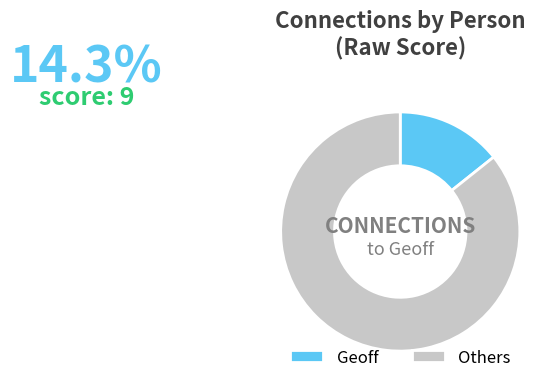

Is there any slice that represents more than half of the pie?

Yes